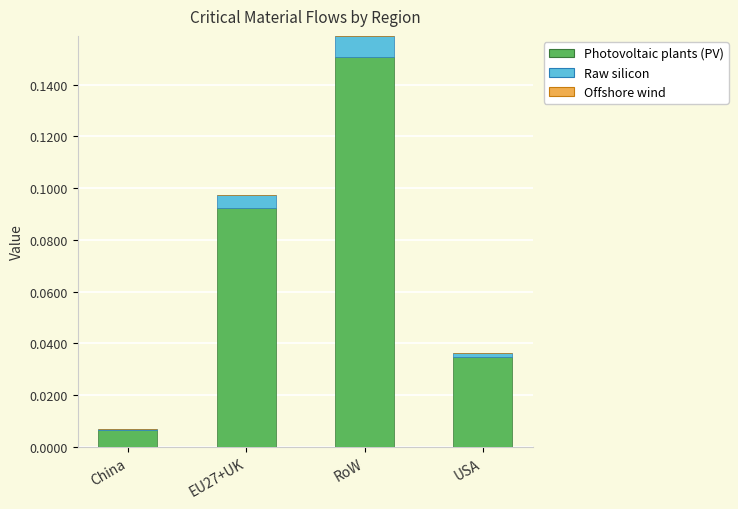

At which category is the sum across all series the highest?

RoW